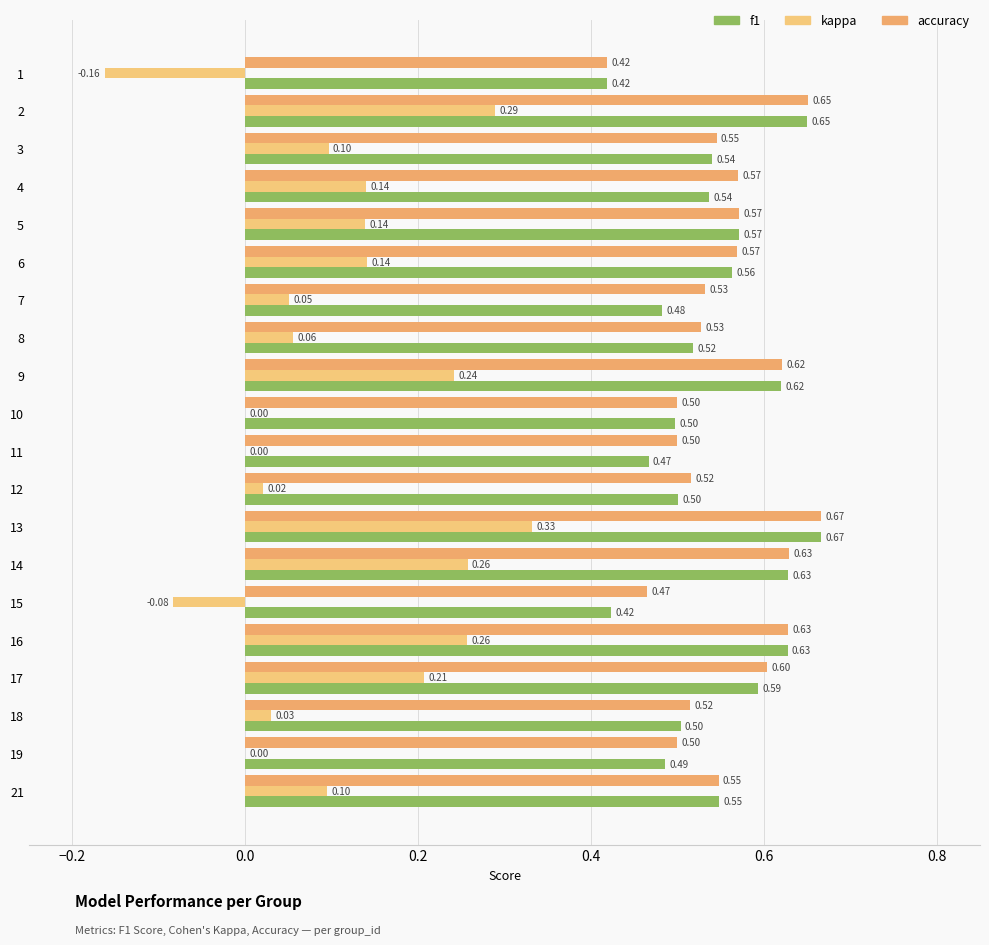

What are all the series names shown in the legend?

f1, kappa, accuracy